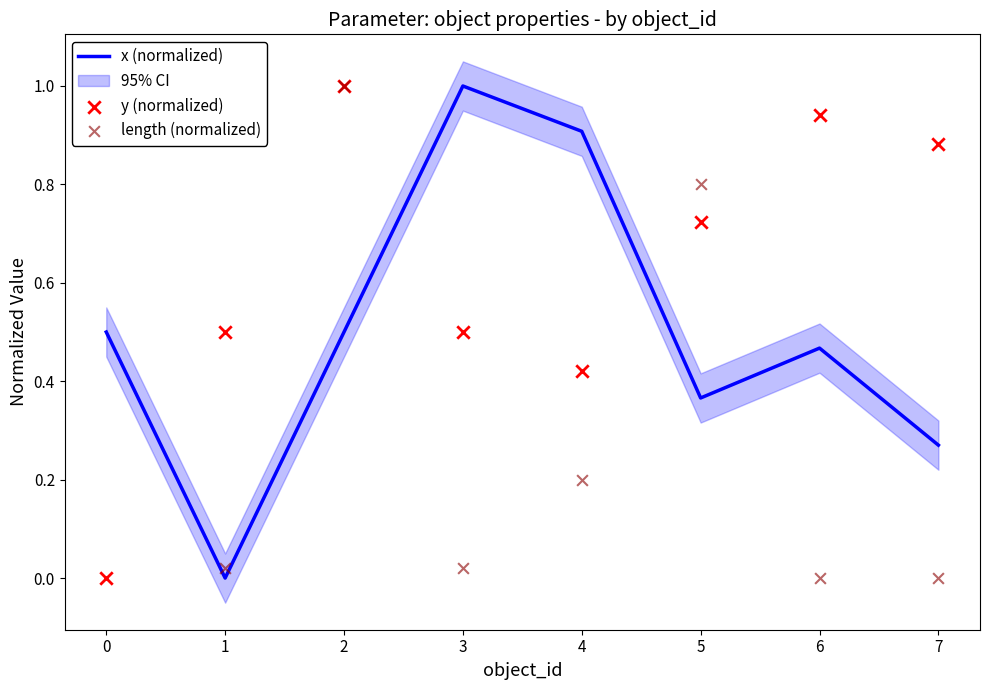

What are all the series names shown in the legend?

x (normalized), y (normalized), length (normalized)